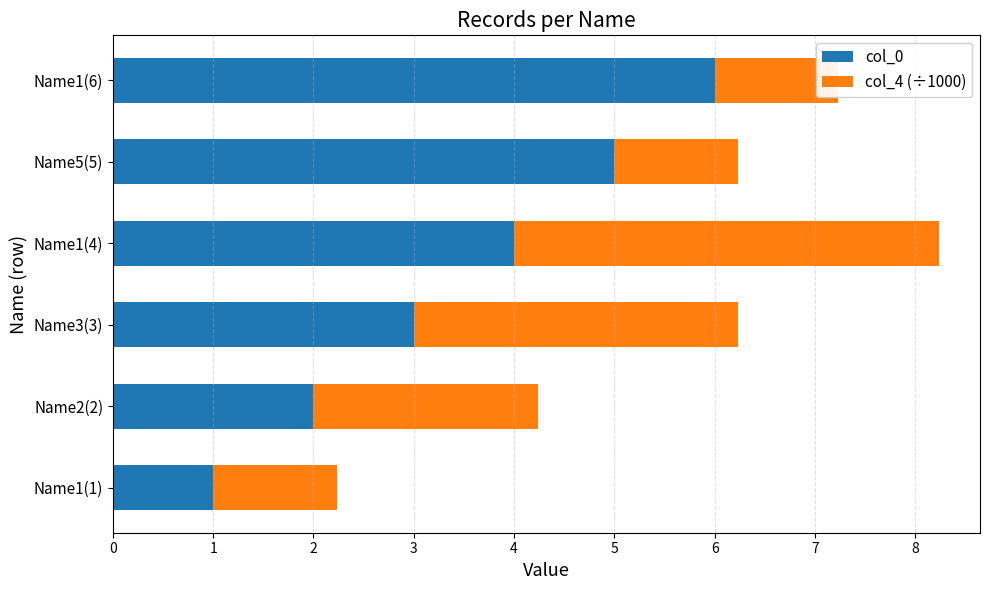

Is the value of col_4 (÷1000) at Name2(2) greater than the value of col_0 at Name5(5)?

No